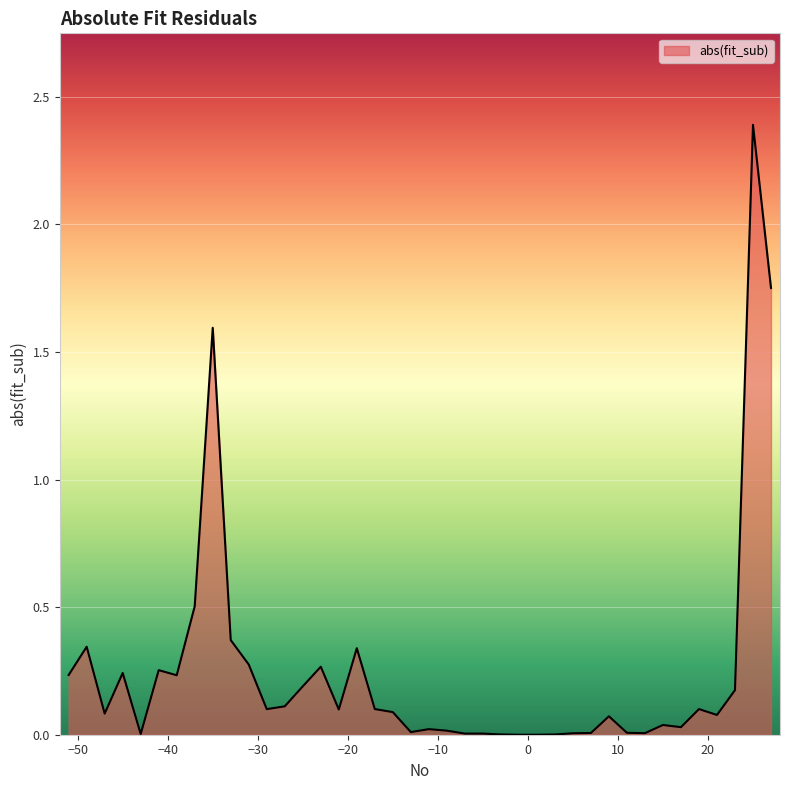

What is the greatest value displayed?

2.4